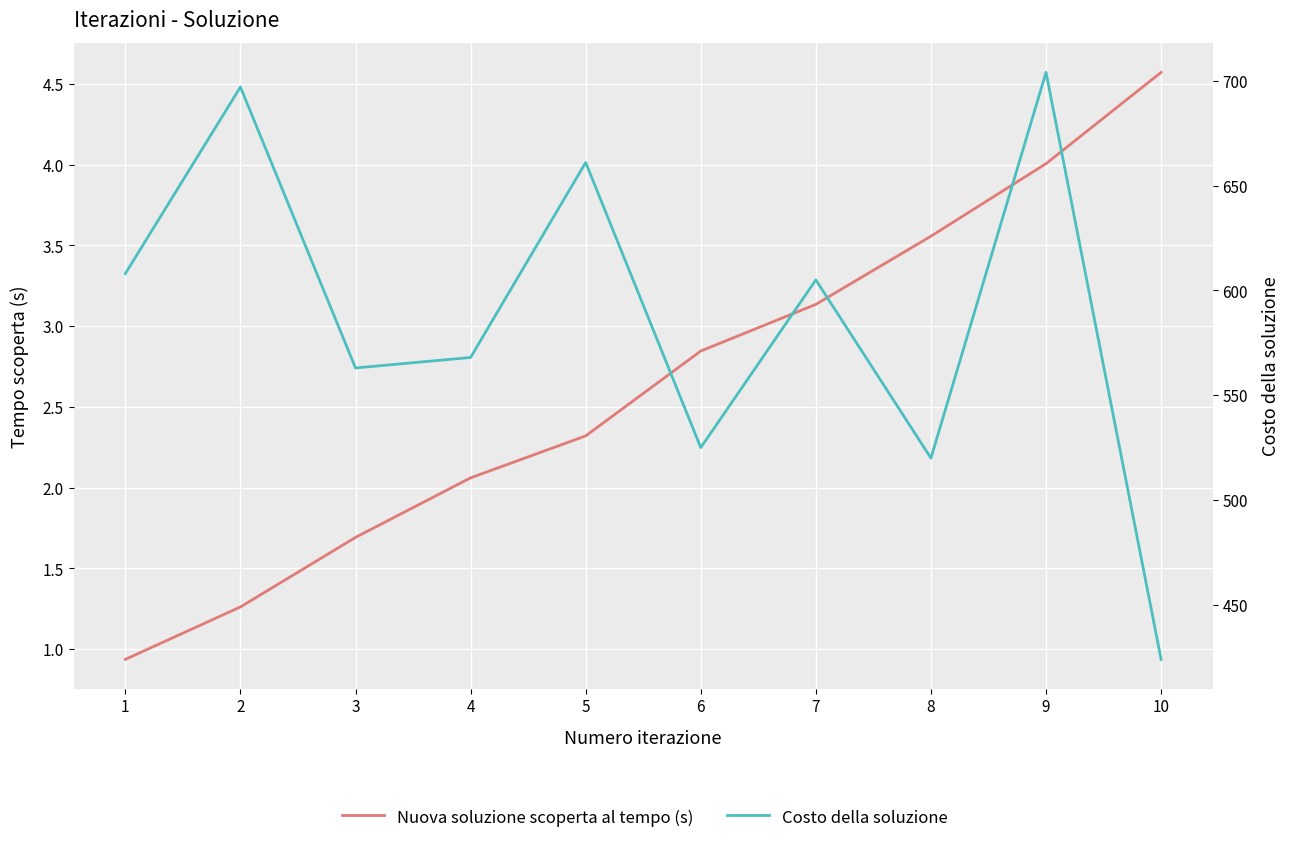

True or false: Nuova soluzione scoperta al tempo (s) has a value of 0.9 at 1.

True